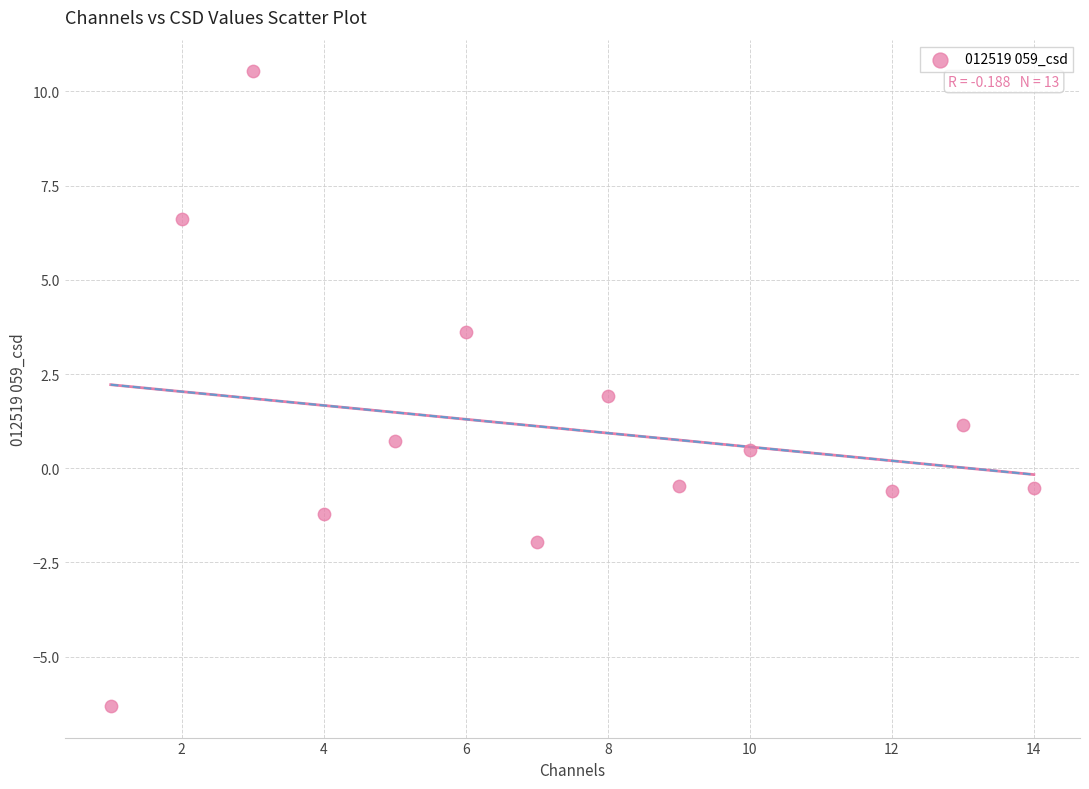

What is the range of X values (max minus min)?

13.0